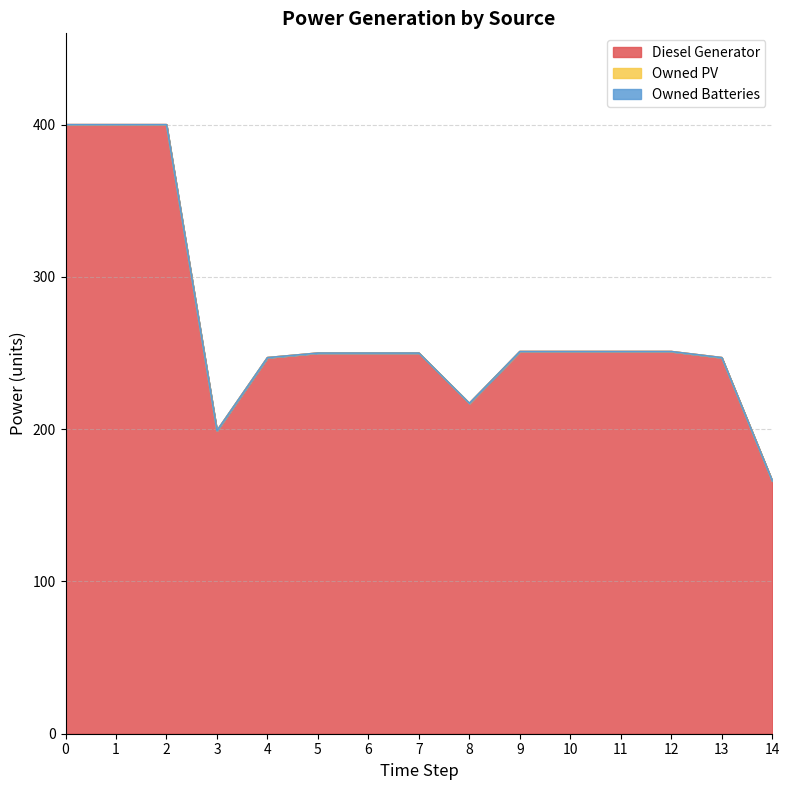

What is the value of the Diesel Generator point at the 2nd from the left?

400.0